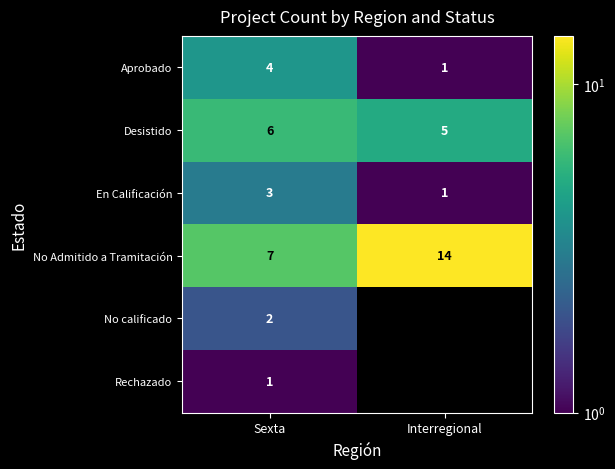

What is the difference between the highest and lowest values at Sexta?

6